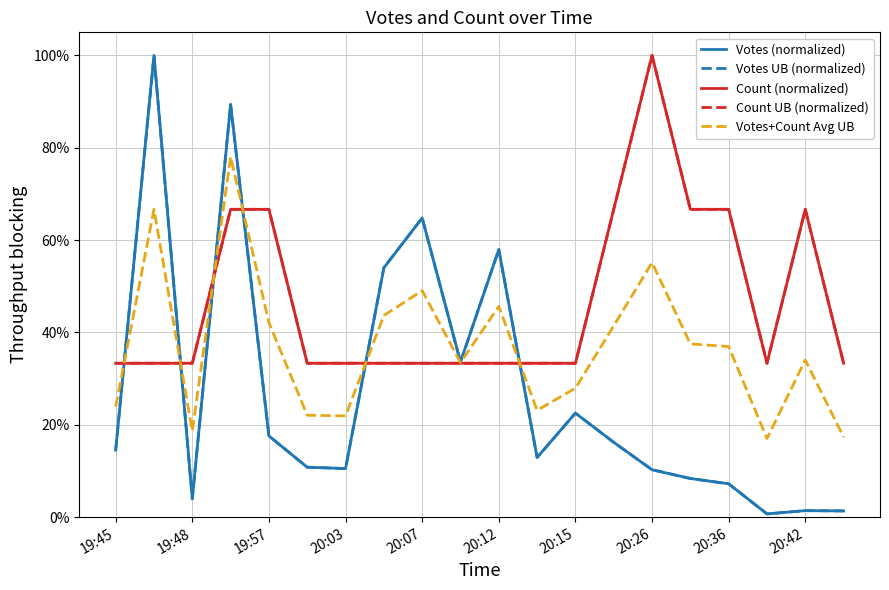

How many interior local peaks does the Votes+Count Avg UB series have?

6